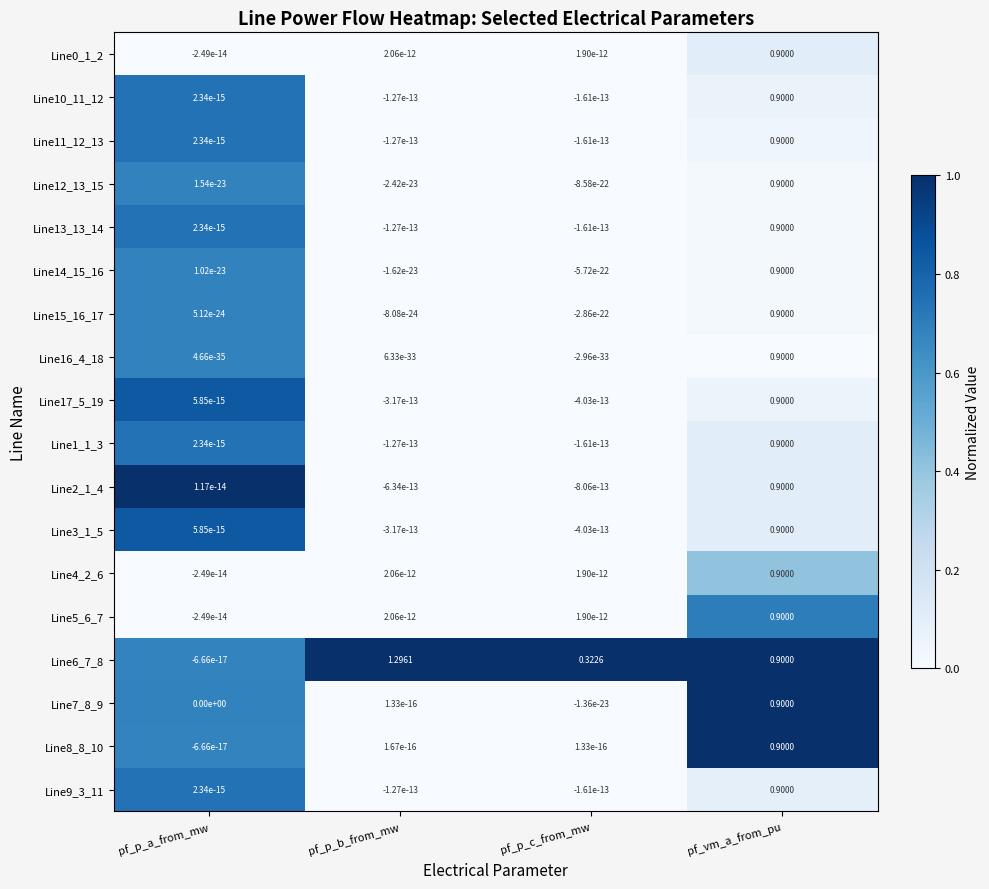

At which label does Line14_15_16 first exceed 0?

pf_p_a_from_mw